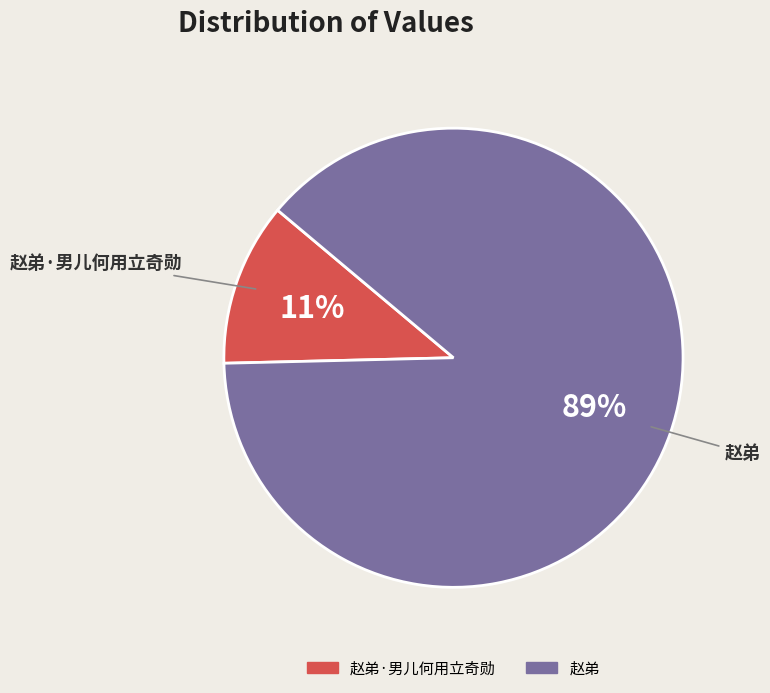

Do 赵弟·男儿何用立奇勋 and 赵弟 together represent more than half of the pie?

Yes